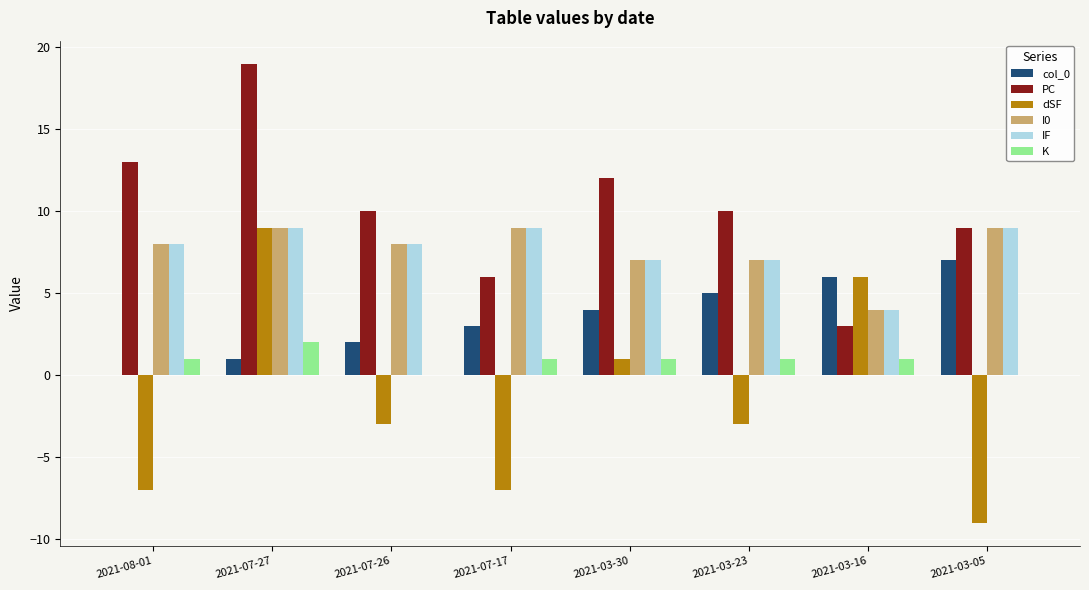

Which series has the largest total across all categories?

PC